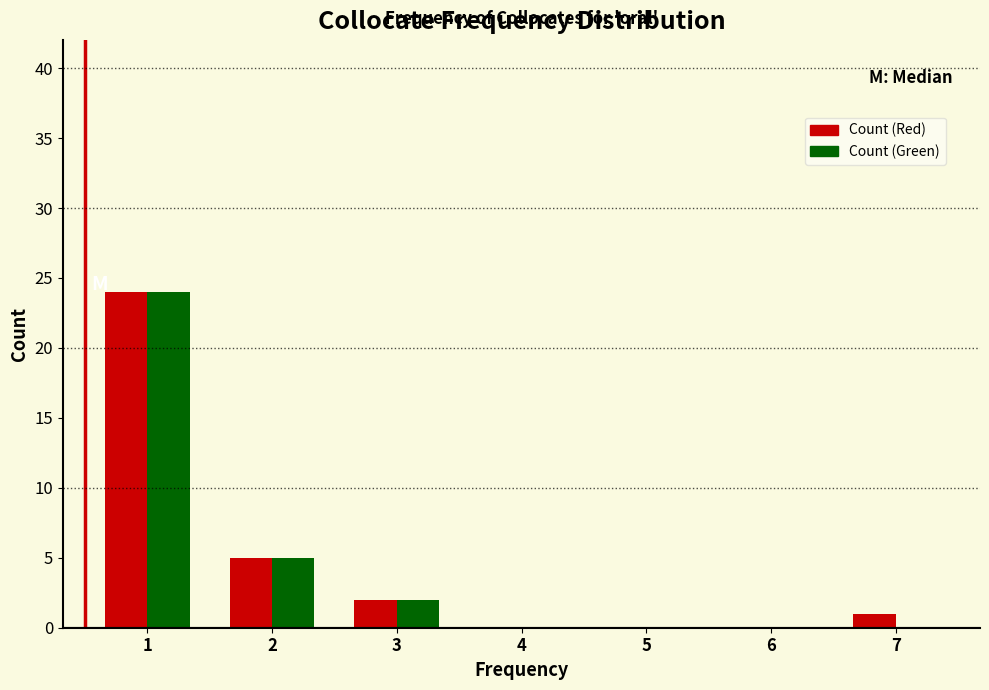

Reading right to left, extract all data points from this chart.

Count (Red): 7=1	6=0	5=0	4=0	3=2	2=5	1=24
Count (Green): 7=0	6=0	5=0	4=0	3=2	2=5	1=24